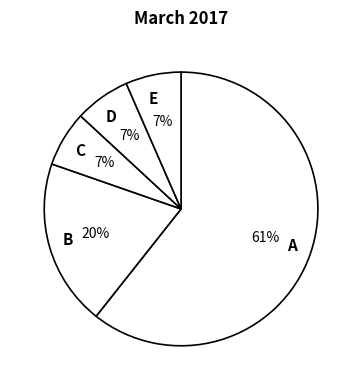

What percentage is the C slice, to the nearest percent?

7%